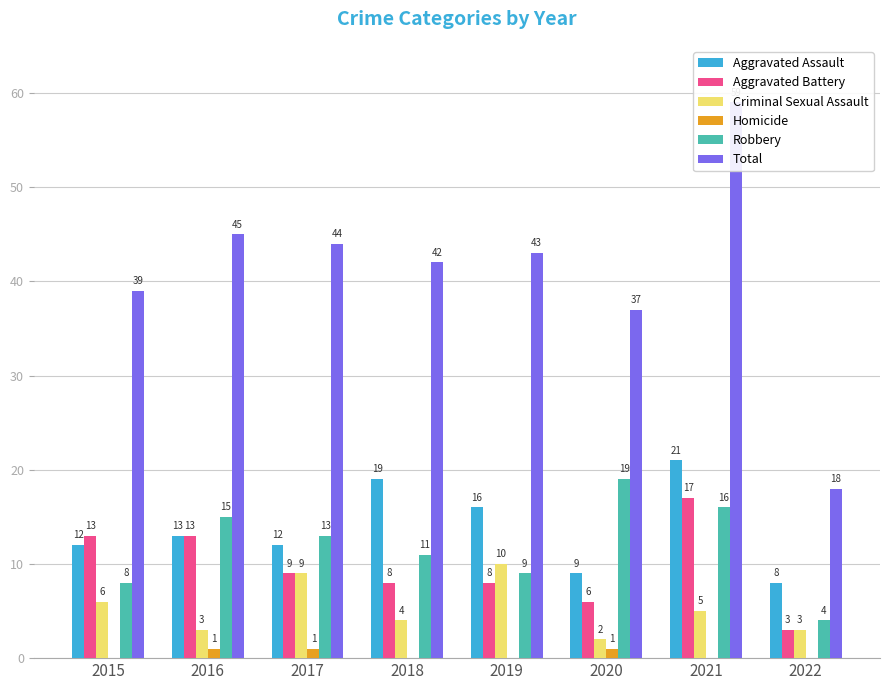

Which has a higher value, 2017 or 2015?

2017